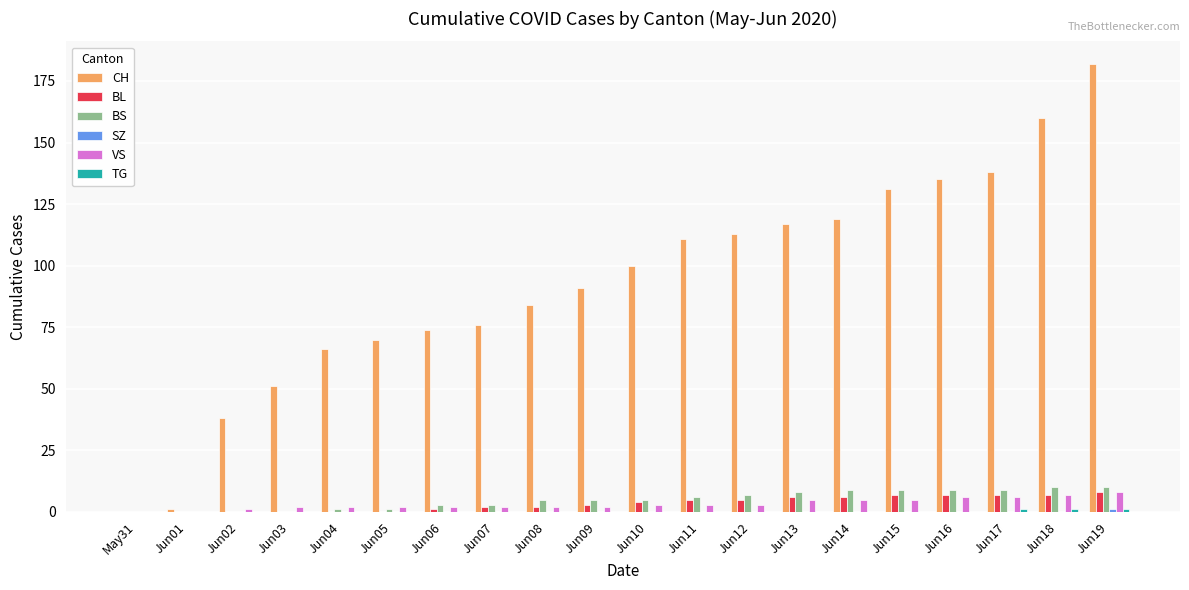

At which category is the sum across all series the highest?

Jun19